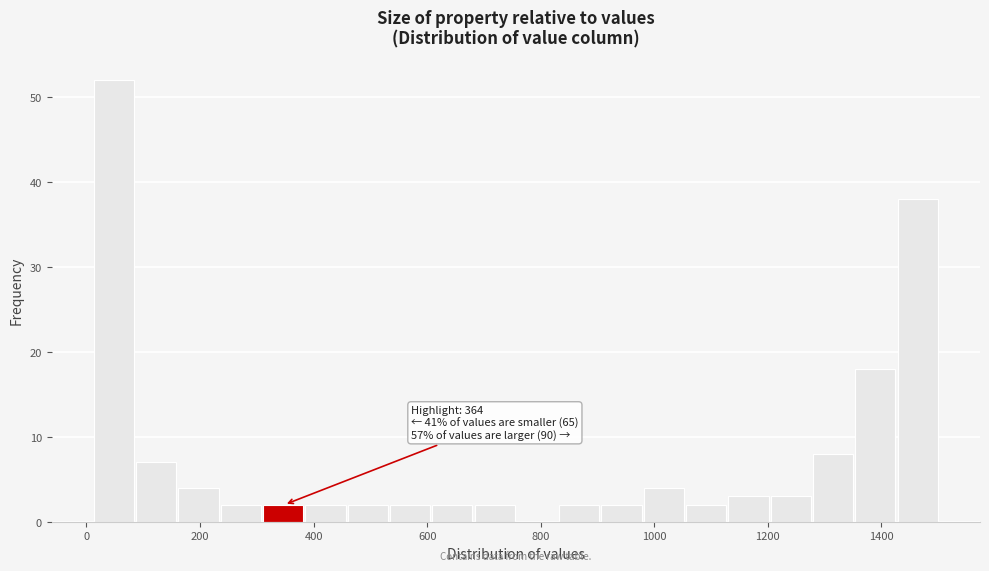

Read against the x-axis, roughly where is the centre of the tallest bar?

40